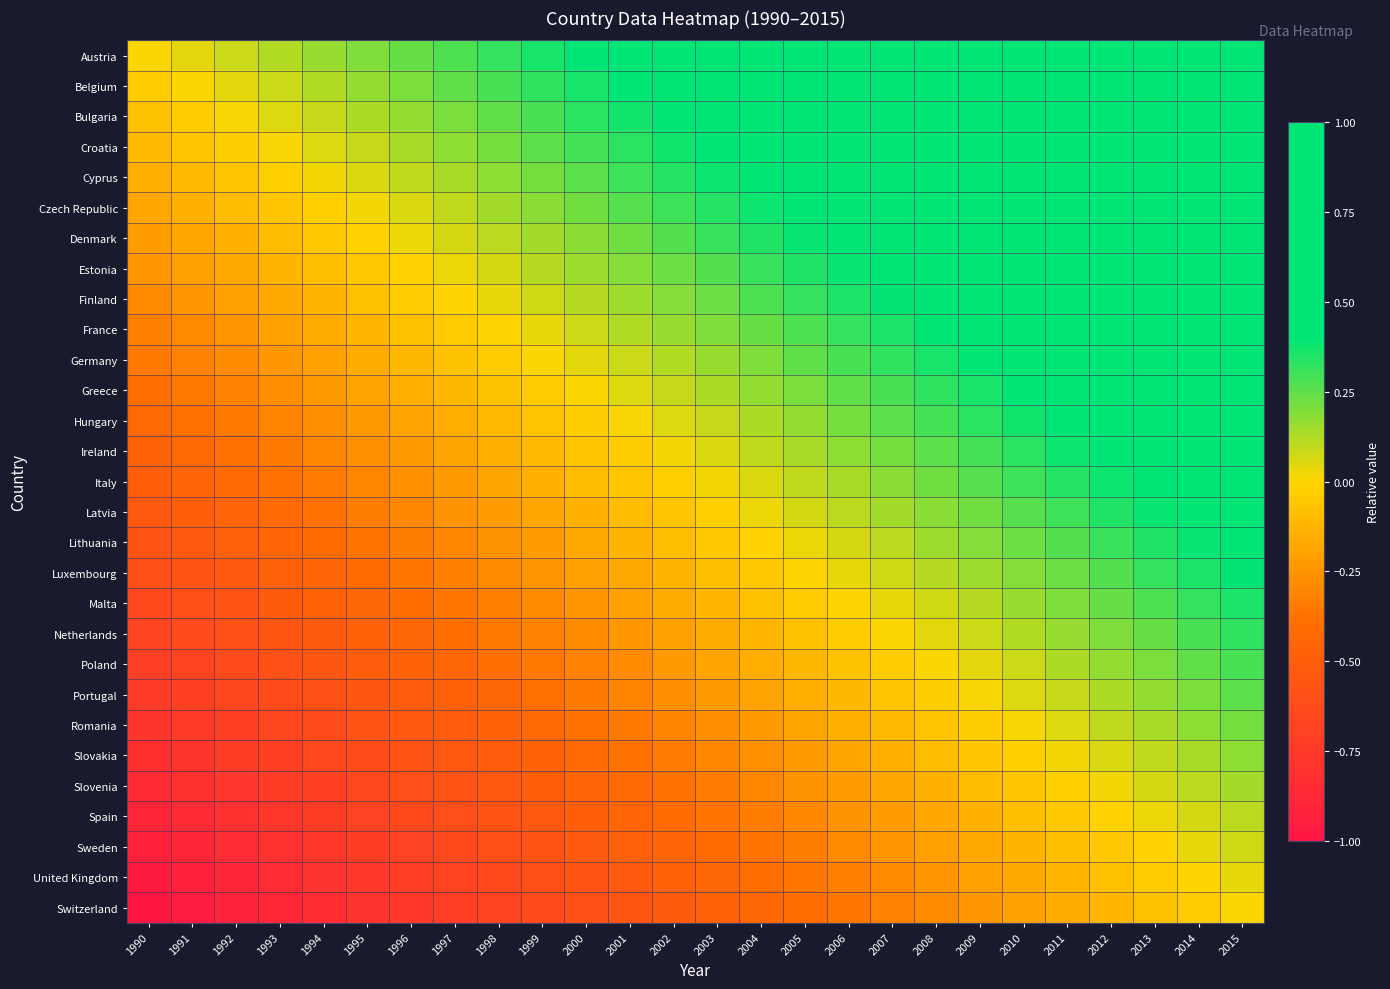

List the series in order of their peak value, highest first.

Austria, Belgium, Bulgaria, Croatia, Cyprus, Czech Republic, Denmark, Estonia, Finland, France, Germany, Greece, Hungary, Ireland, Italy, Latvia, Lithuania, Luxembourg, Malta, Netherlands, Poland, Portugal, Romania, Slovakia, Slovenia, Spain, Sweden, United Kingdom, Switzerland